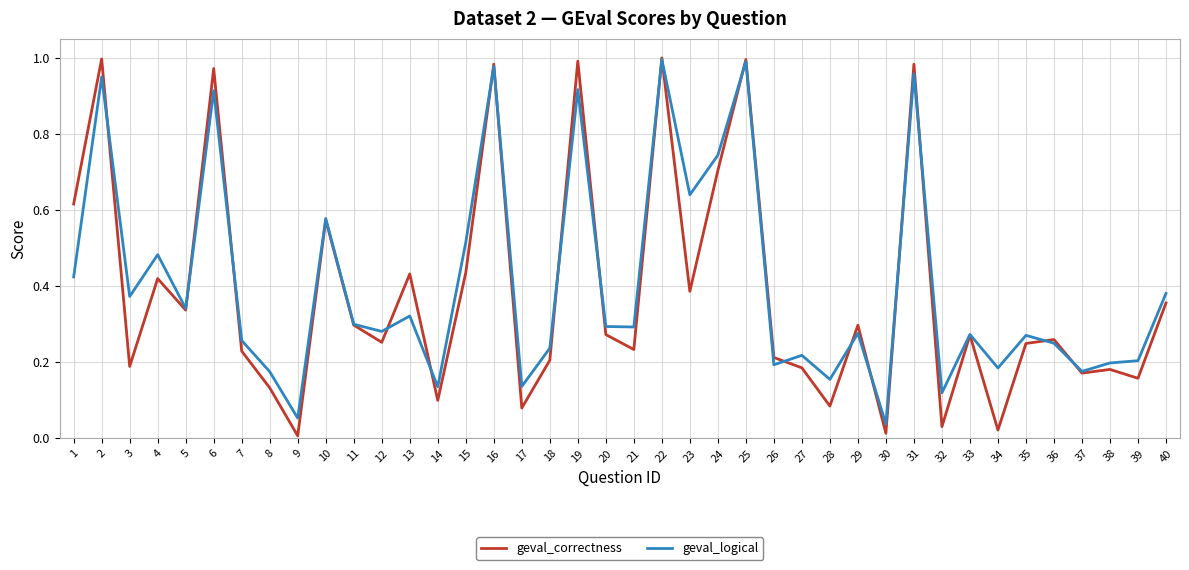

The geval_logical series shows 0.2 at 18. True or false?

True